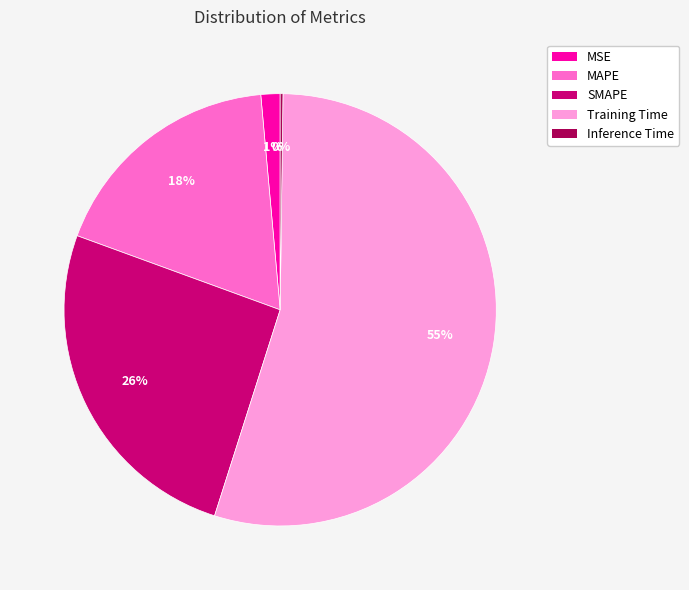

Which category has the biggest portion of the pie?

Training Time